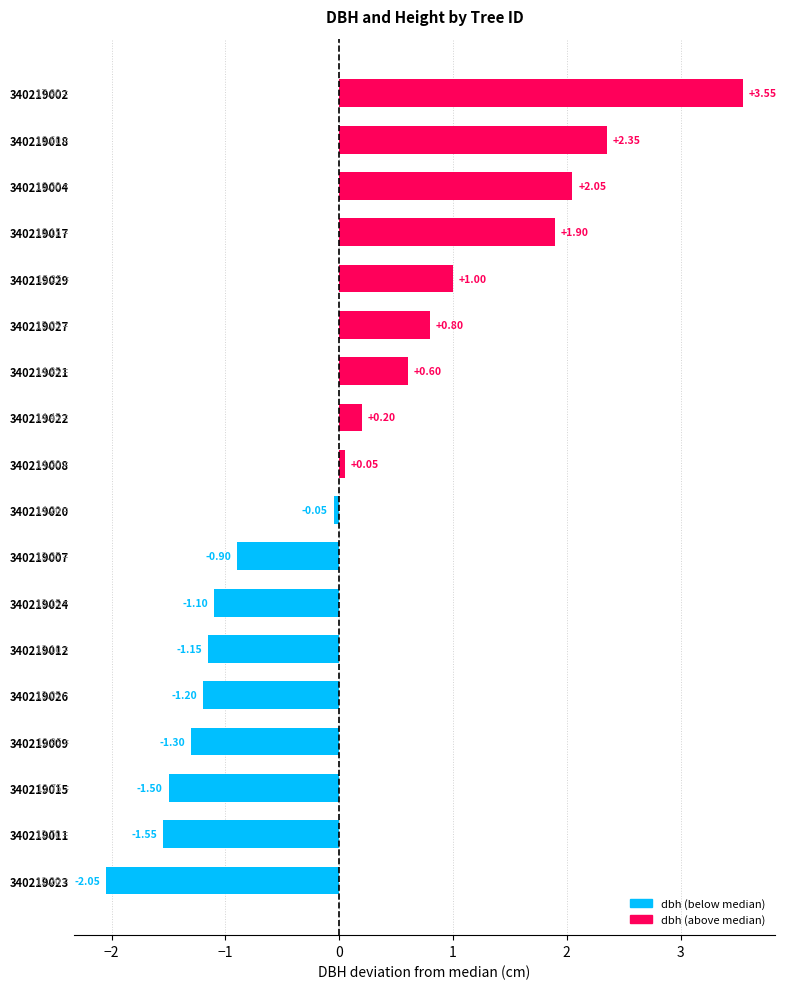

What is the sum of all values?

1.7